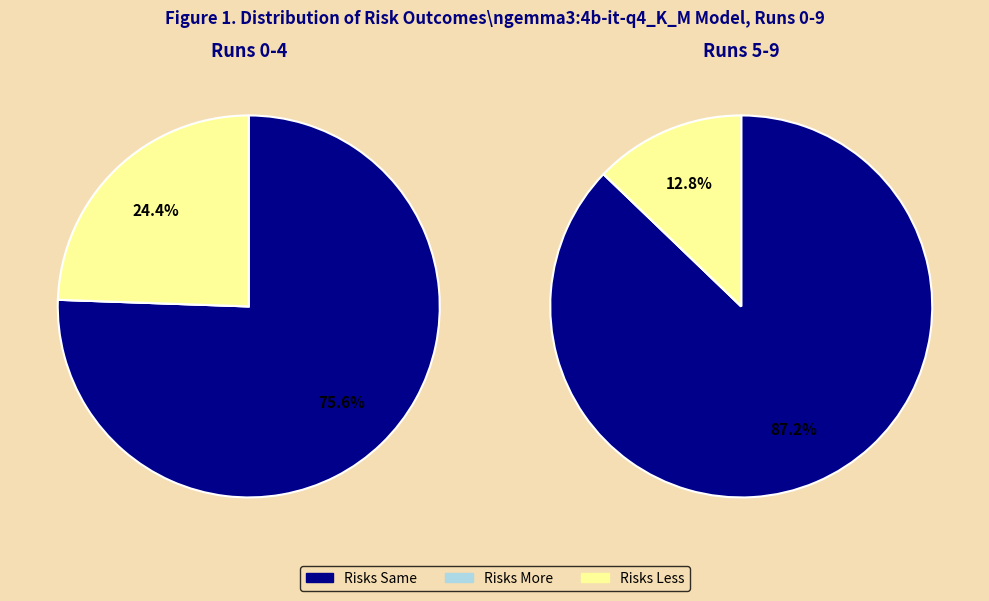

Which has a higher value, 8 or 2?

8